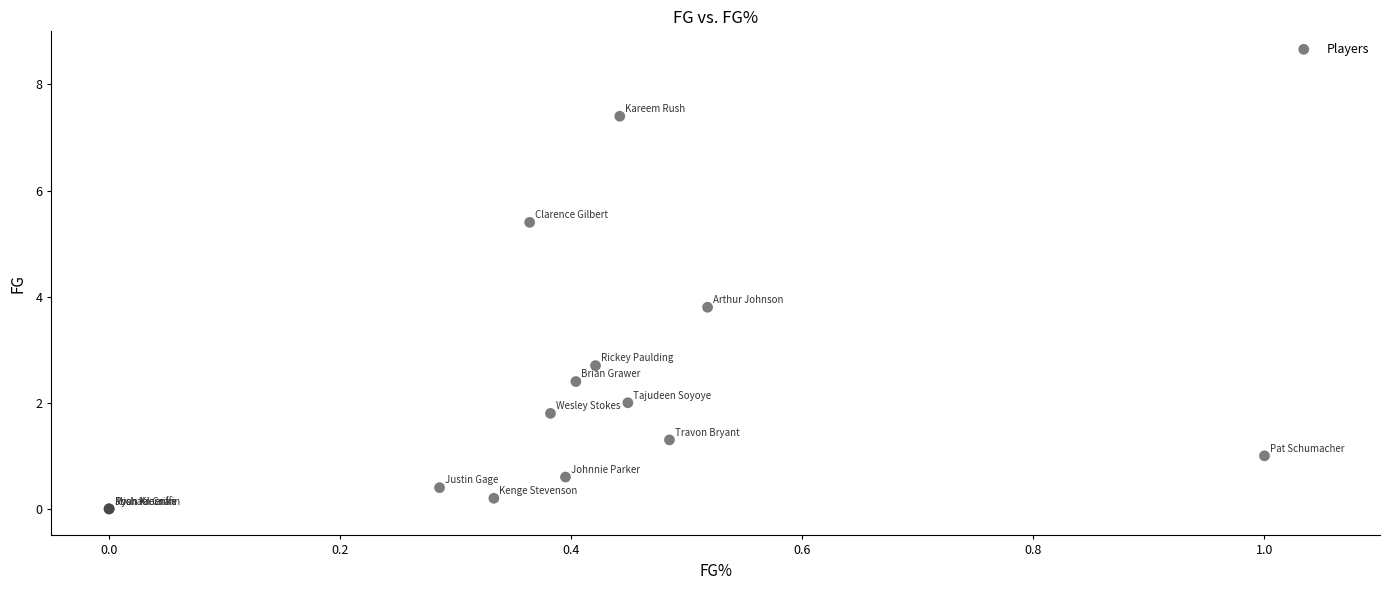

What Y value in the scatter plot is closest to 3?

2.7